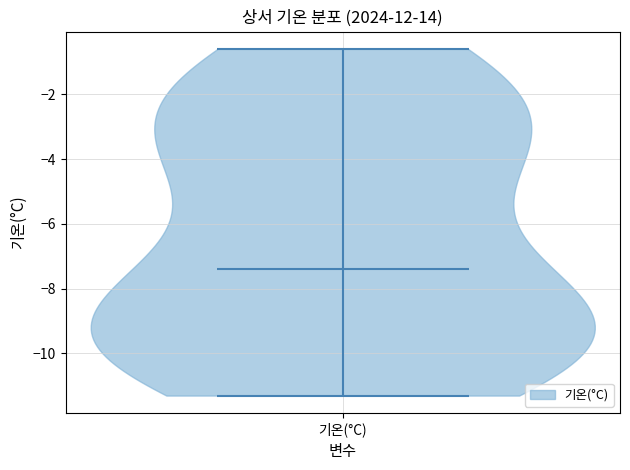

Read this violin plot against the y-axis: where its median line is, and the lowest and highest points the violin reaches. The values are not printed on the chart, so give them approximately, as read against the axis.

median line -7.4, lowest point -11.2, highest point -0.6